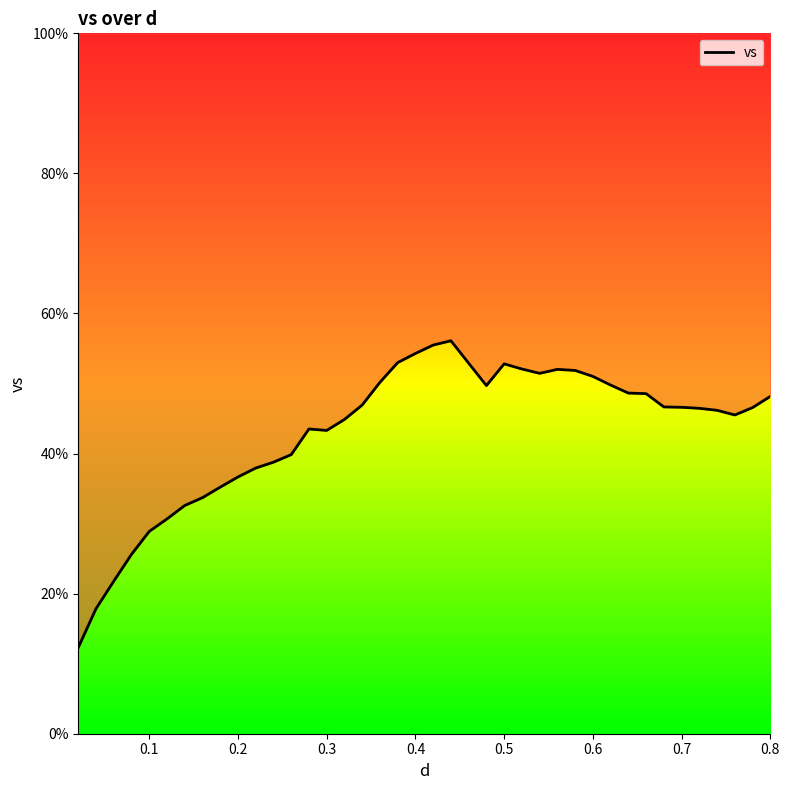

What is the average value?

43.2